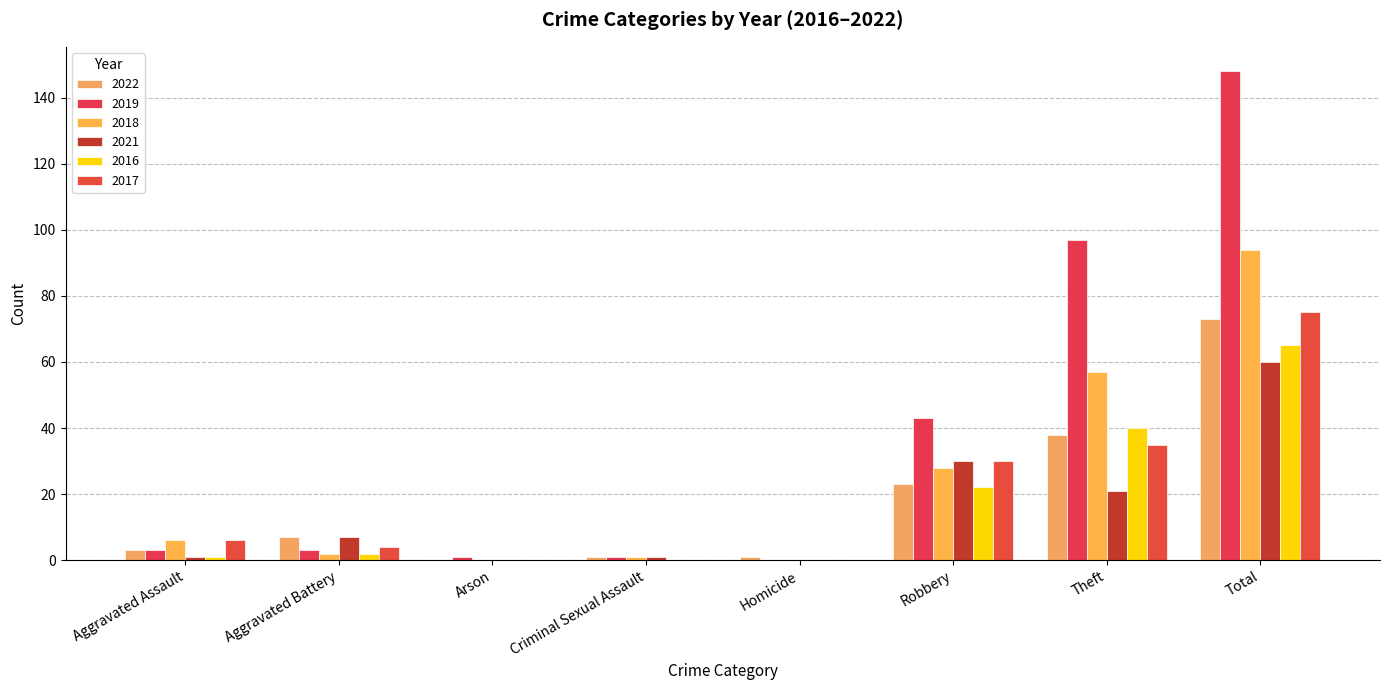

Between Total and Homicide, which is larger?

Total